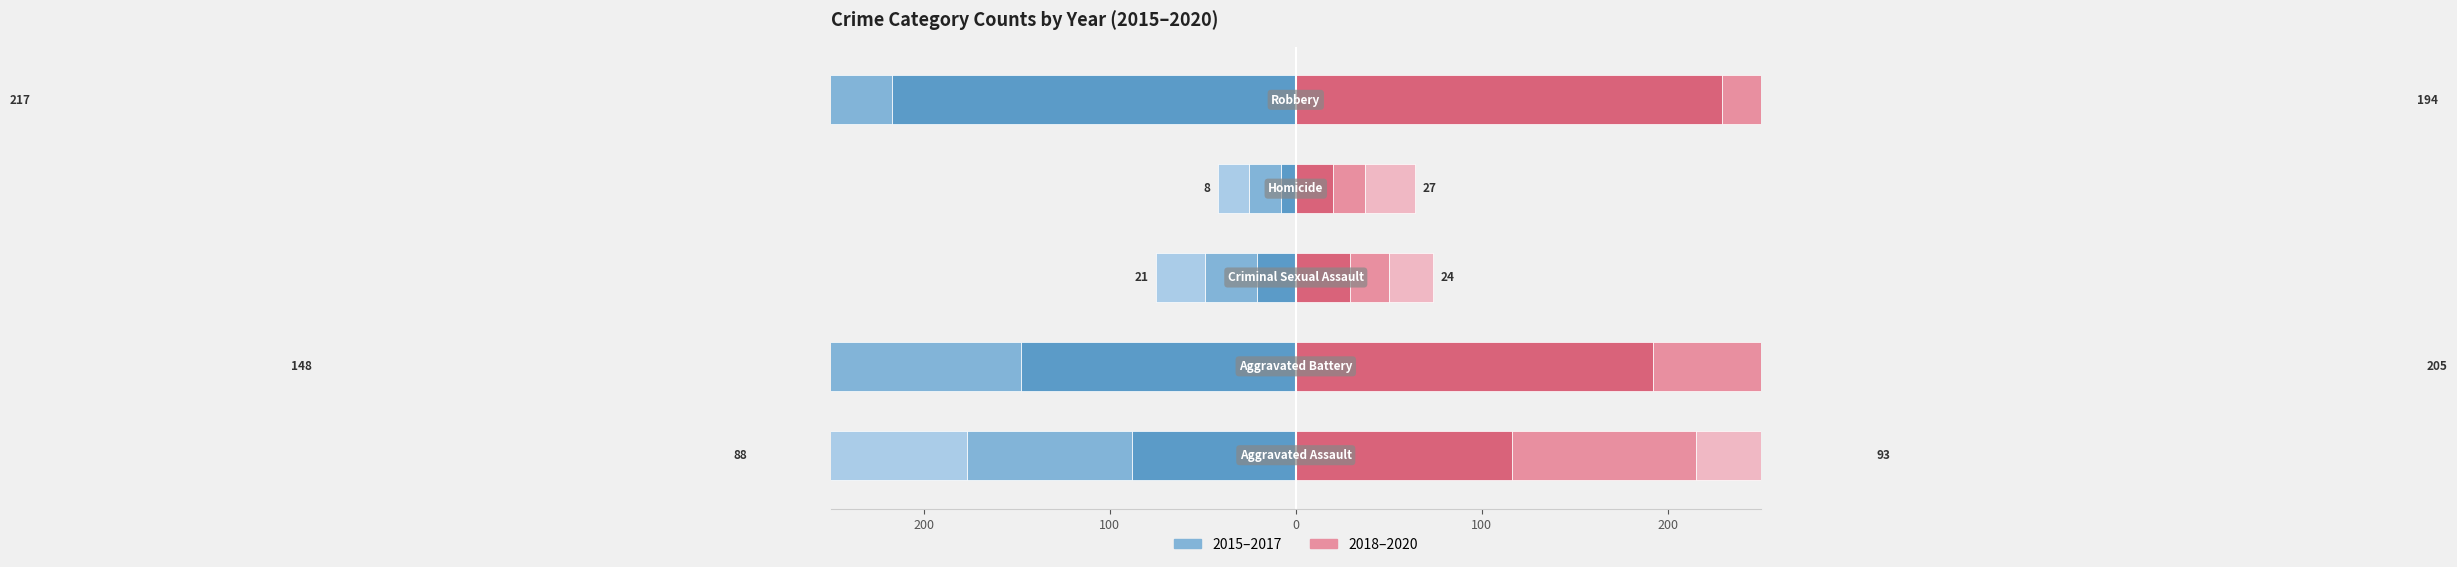

The 2018 series shows 109 at Robbery. True or false?

False